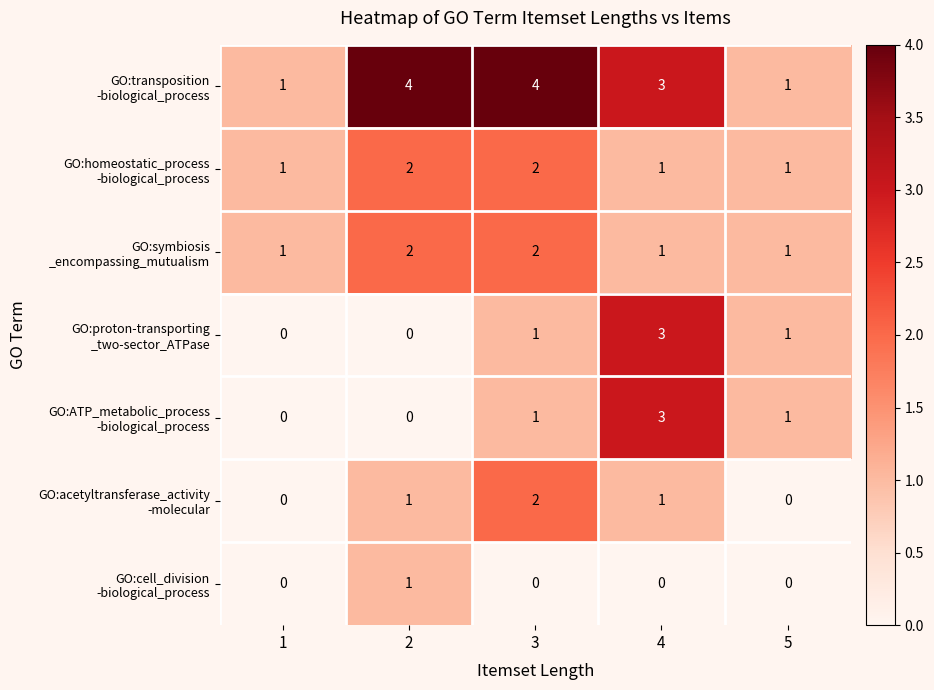

How many data points does each series have?

5